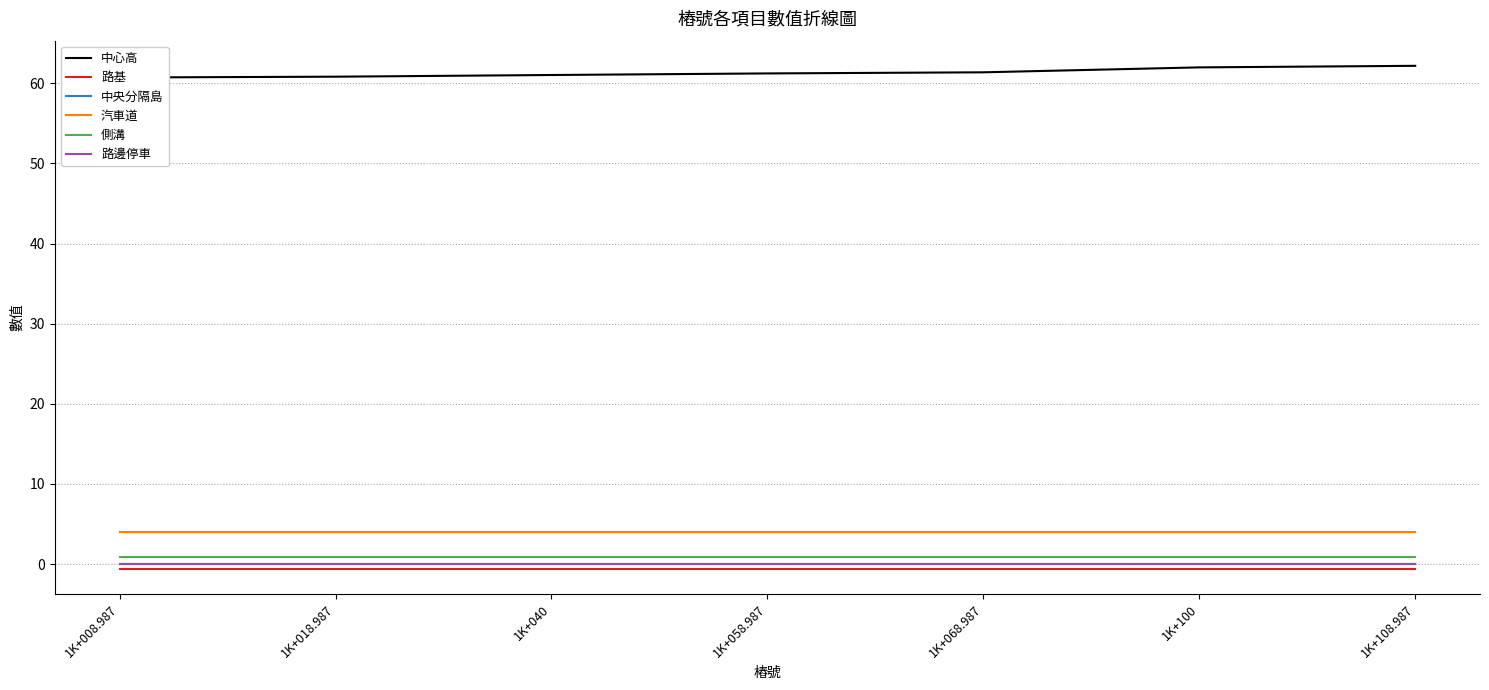

The 路基 series shows -0.4 at 1K+108.987. True or false?

False